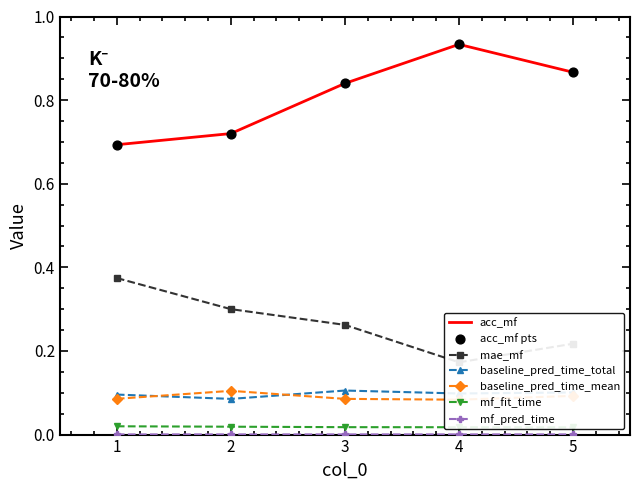

Which series contains the highest Y value?

acc_mf